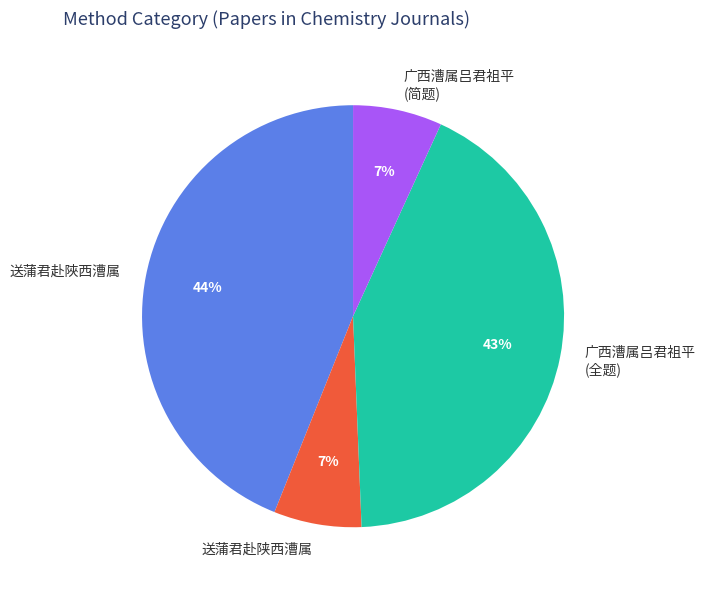

To the nearest percent, what percentage of the pie is 广西漕属吕君祖平 (全题)?

43%